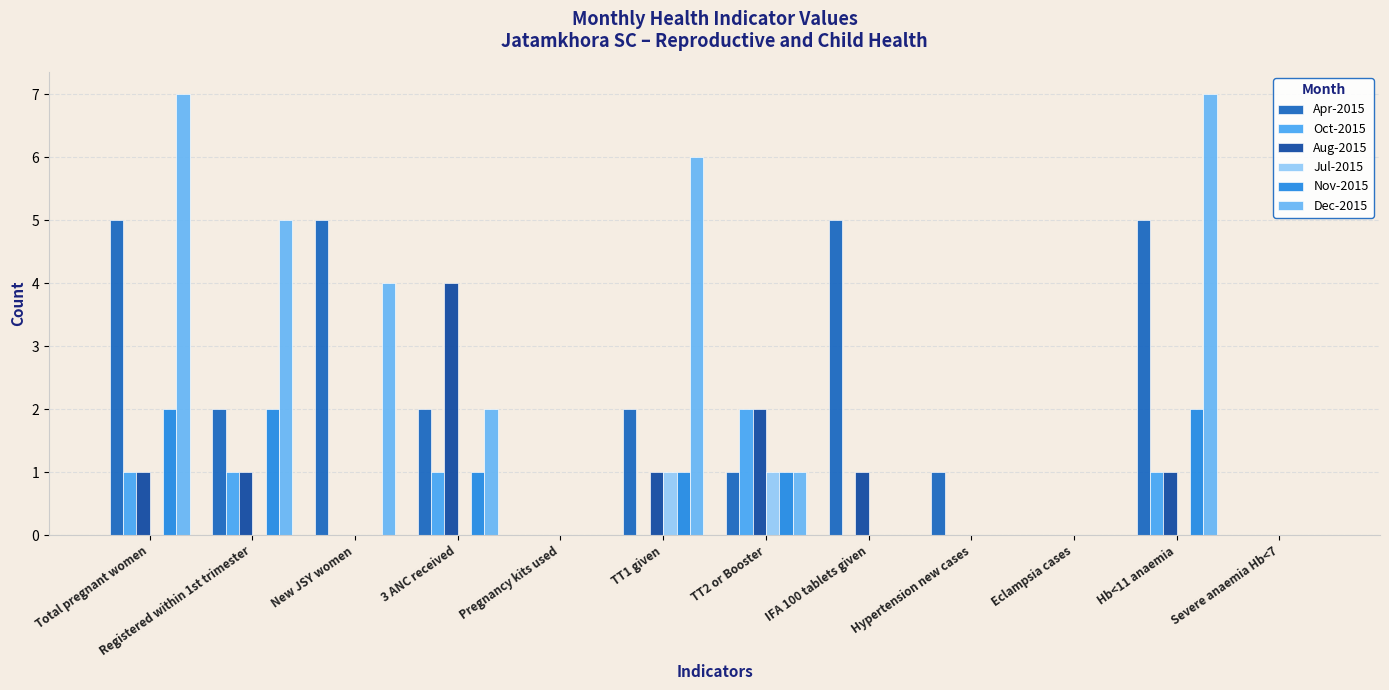

What is the total value across all series at TT1 given?

11